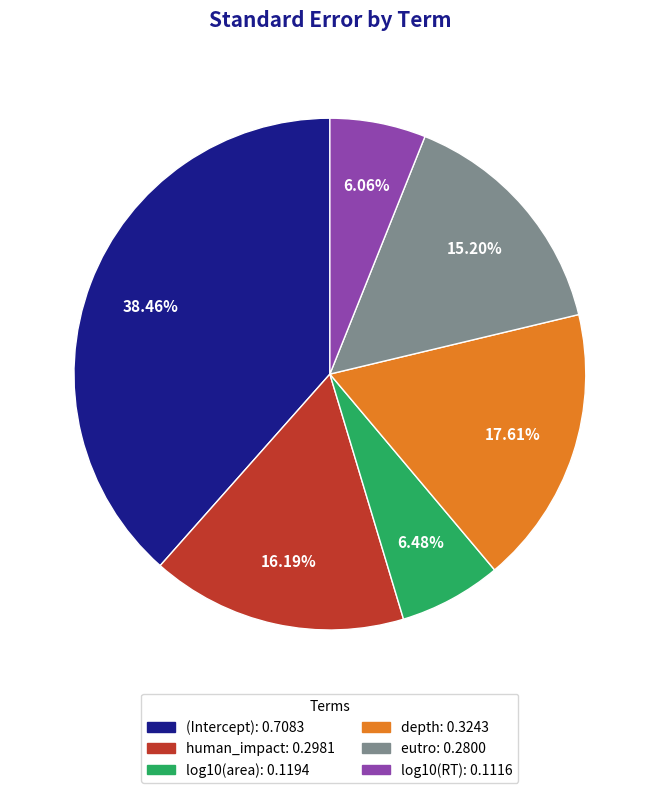

To the nearest percent, what is the difference between the largest and smallest slice percentages?

32%